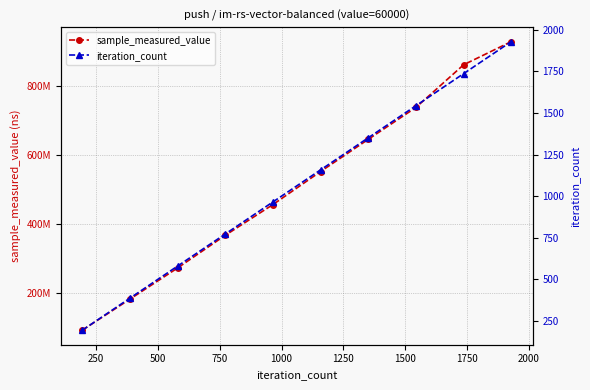

How many data points in iteration_count are less than 1158?

5